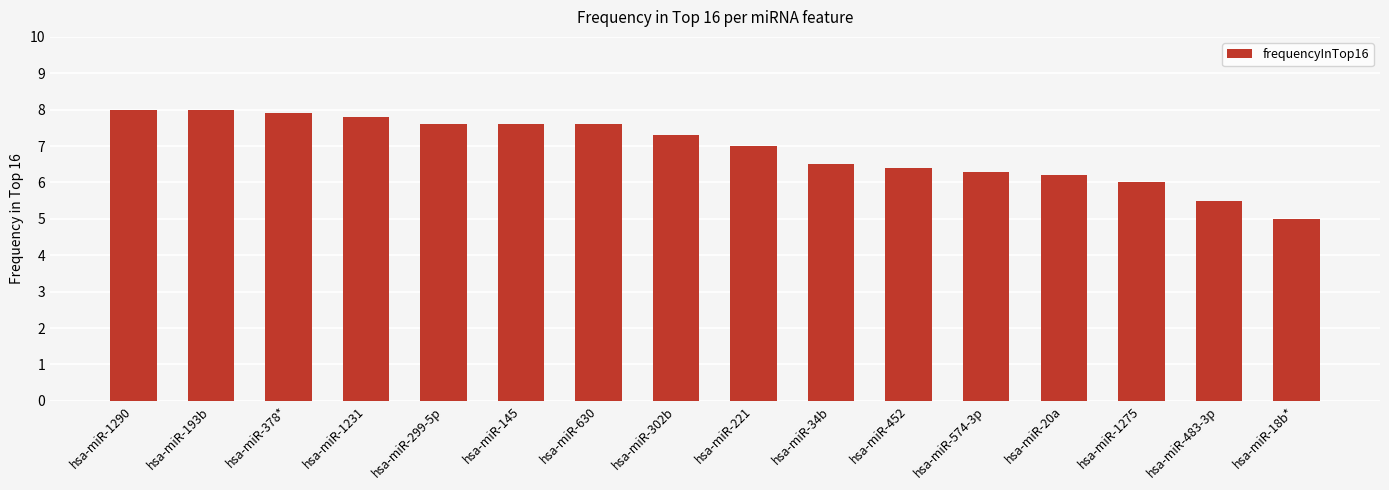

At which category does the chart reach its minimum across all series?

hsa-miR-18b*